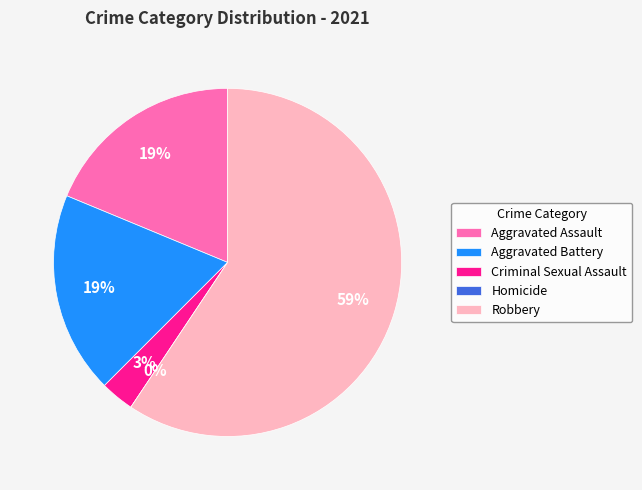

To the nearest percent, what is the average slice percentage?

20%